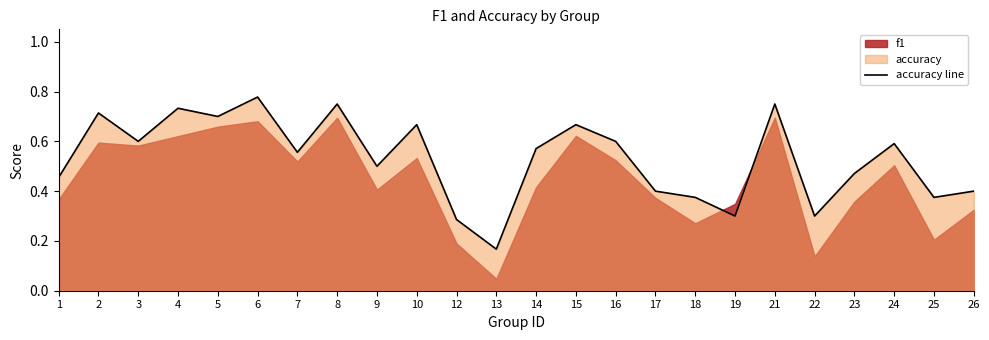

What is the value of the 20th point from the left?

0.3